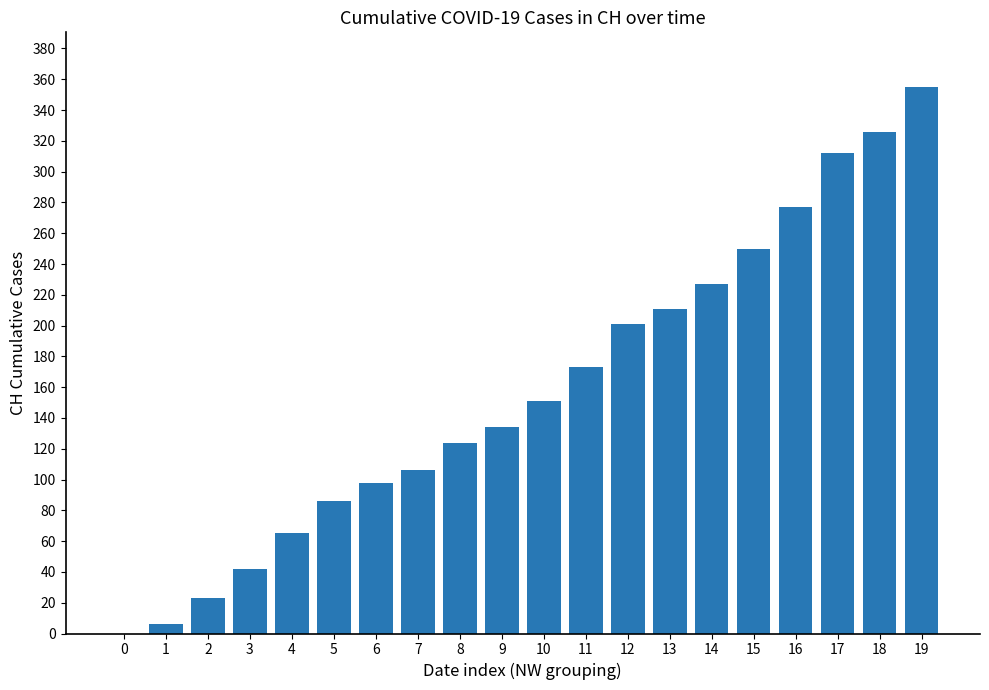

Is it true that the value at 4 is 25?

False